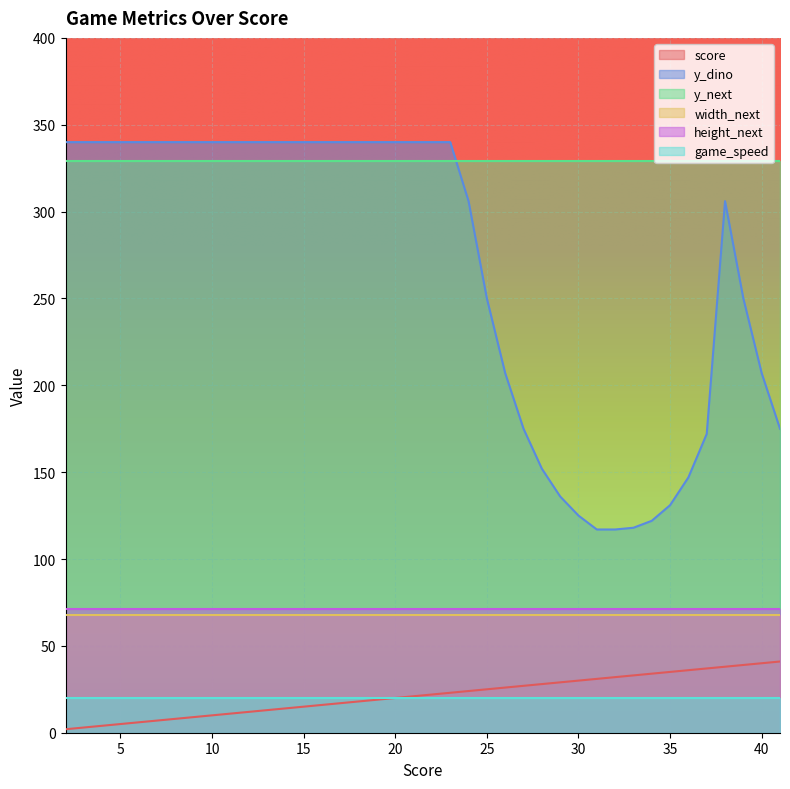

What is the value of the score point at the 35th from the left?

36